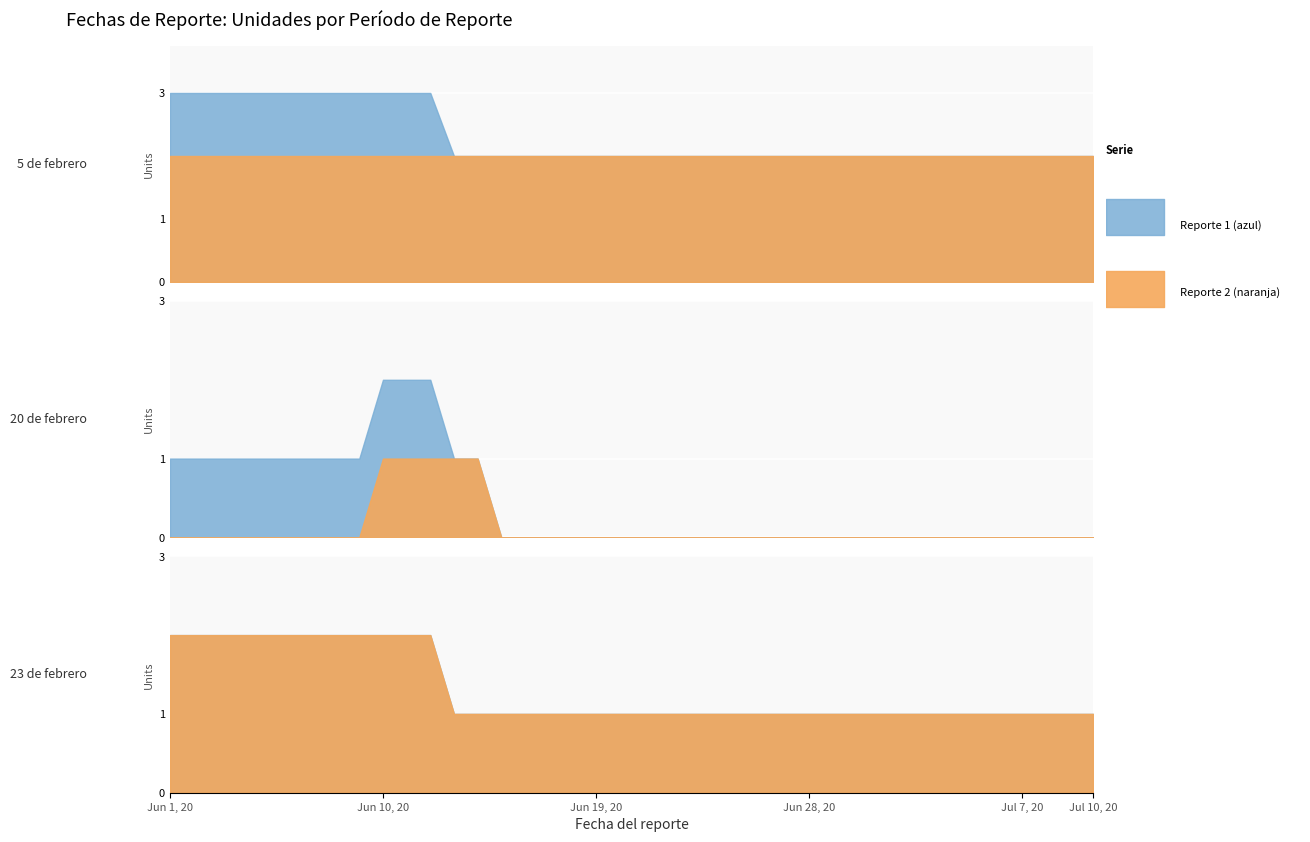

What is the difference between the second highest and second lowest values in the 20 de febrero series?

1